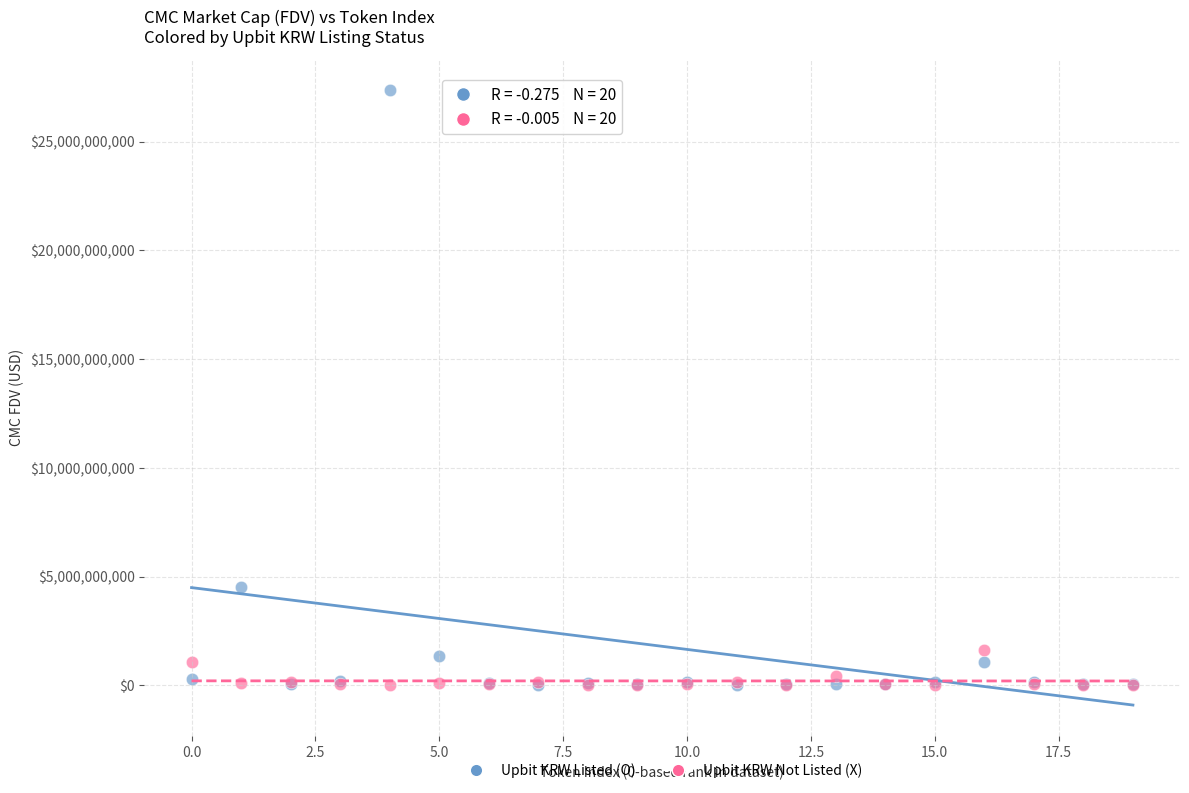

Across all series, what Y value is closest to 13688061678?

4500771176.0